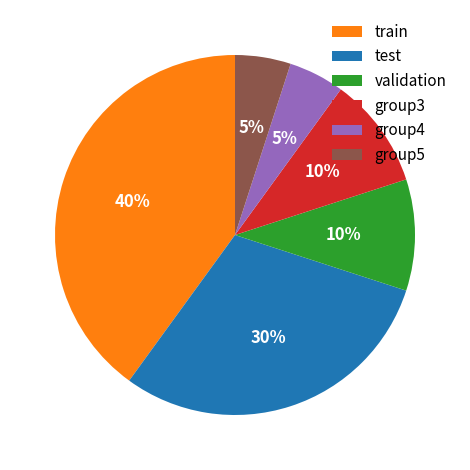

Count the number of slices in the pie.

6